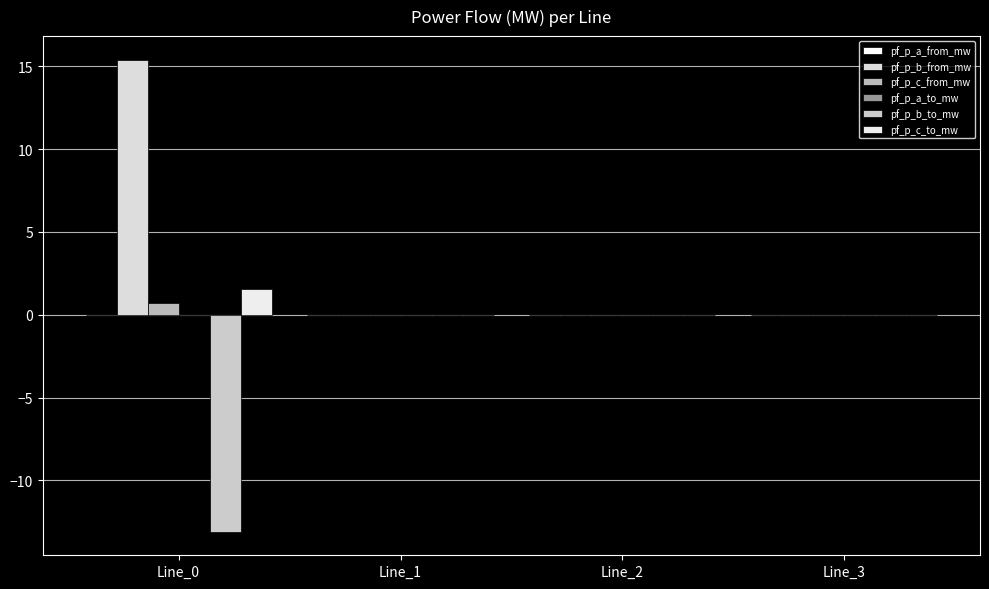

How many groups of bars are there?

4